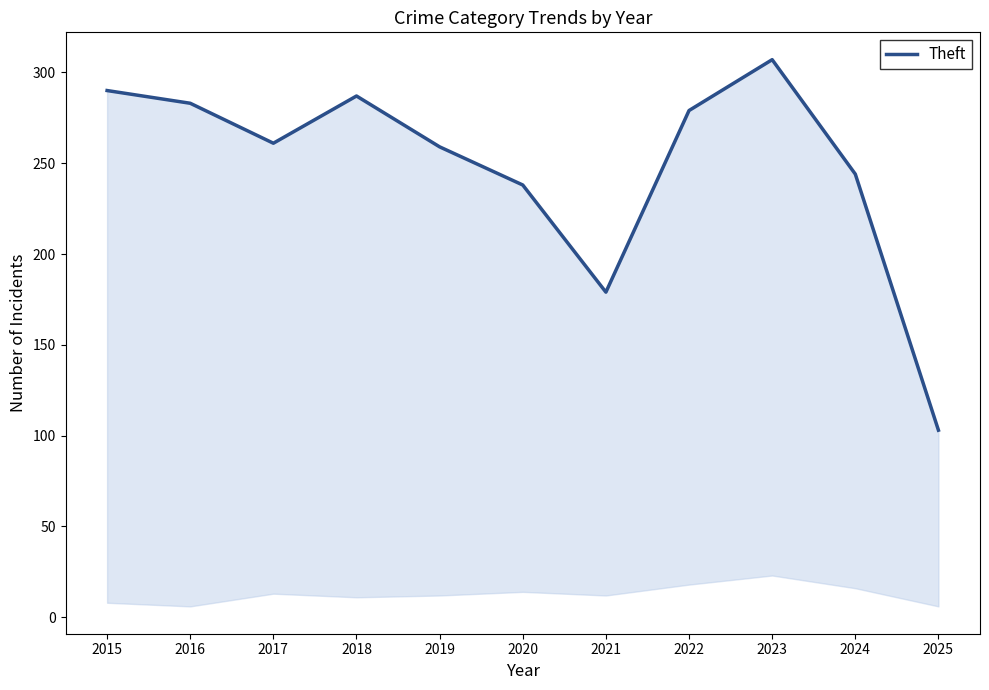

Rank the categories by value from highest to lowest.

2023, 2015, 2018, 2016, 2022, 2017, 2019, 2024, 2020, 2021, 2025